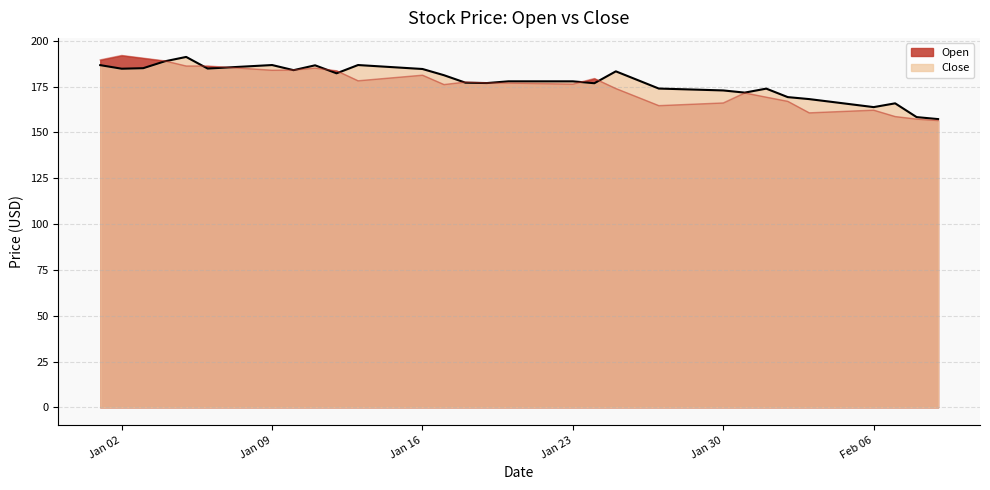

What is the difference between the Close values at 2023-01-14 and 2023-01-04?

2.7